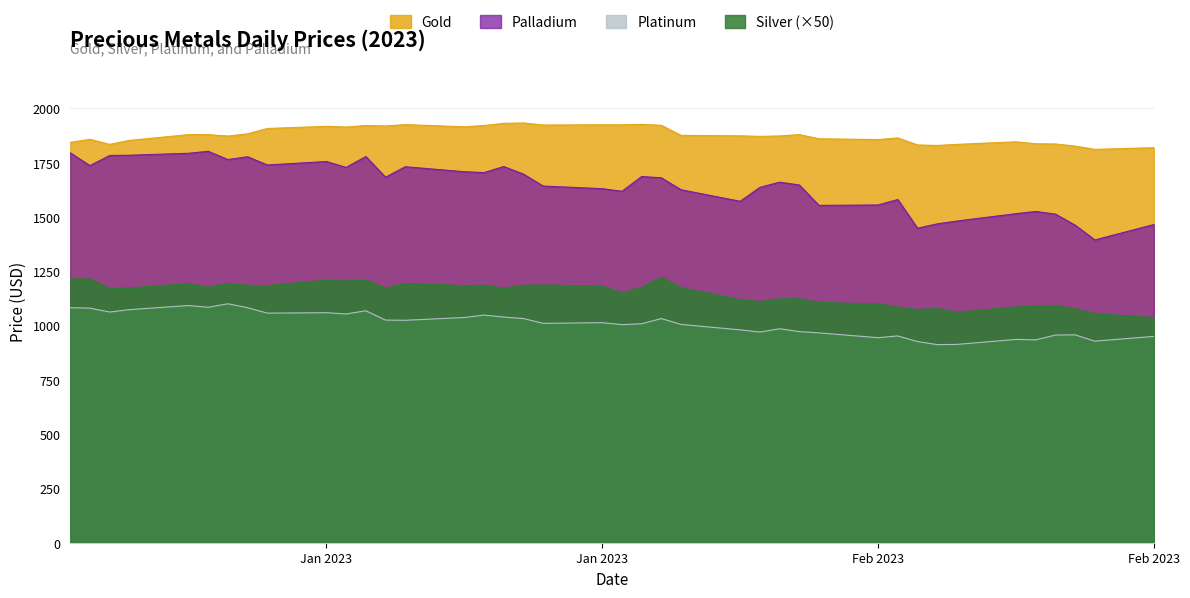

How many values in the Platinum series are below 1013?

20